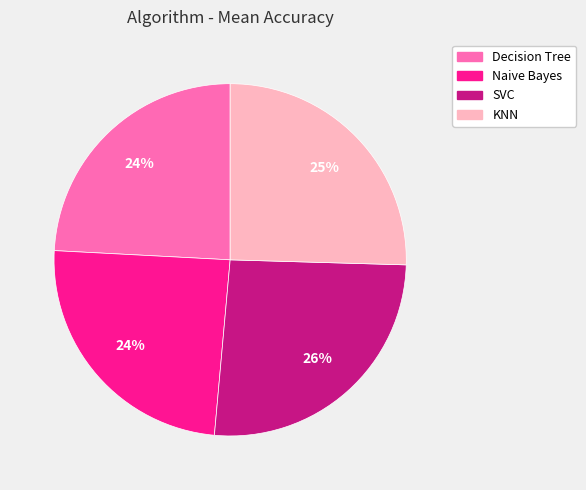

Which has a higher value, SVC or Decision Tree?

SVC